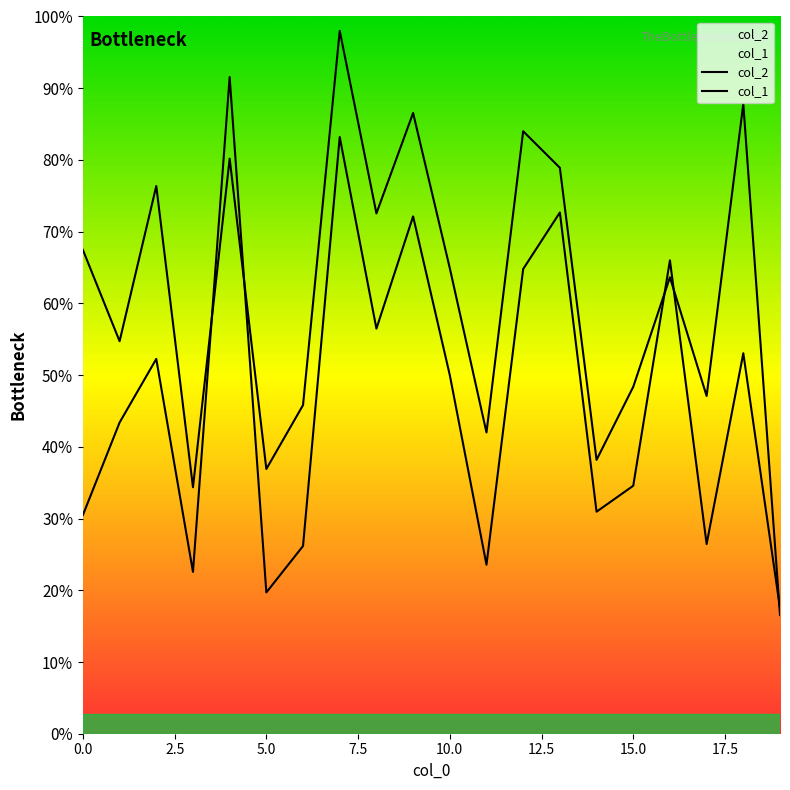

How many data points in col_1 are above 7140?

9